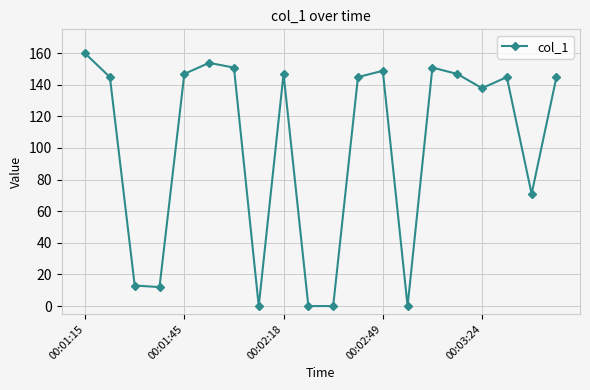

What is the value of the 4th point from the left?

12.0